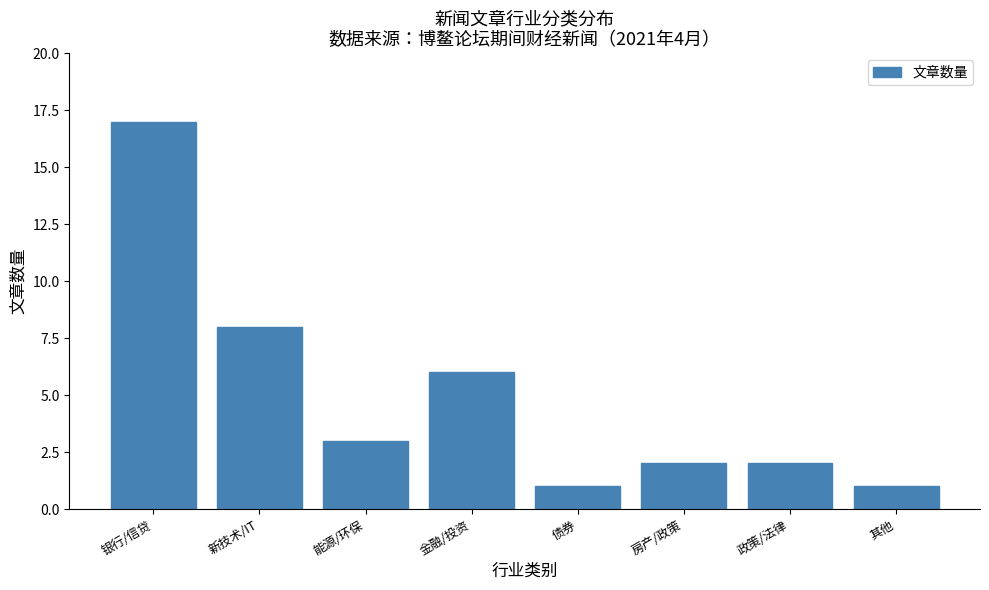

Reading left to right, transcribe all the data shown in this chart.

17	8	3	6	1	2	2	1